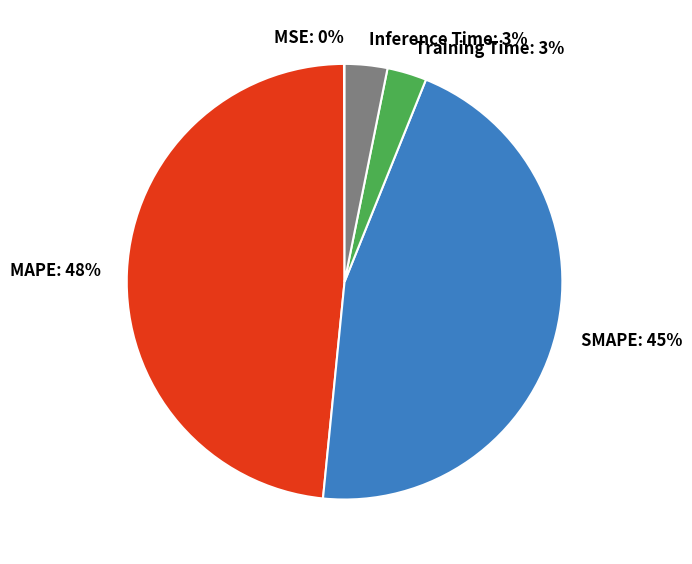

Combined, do Training Time and Inference Time account for over 50%?

No